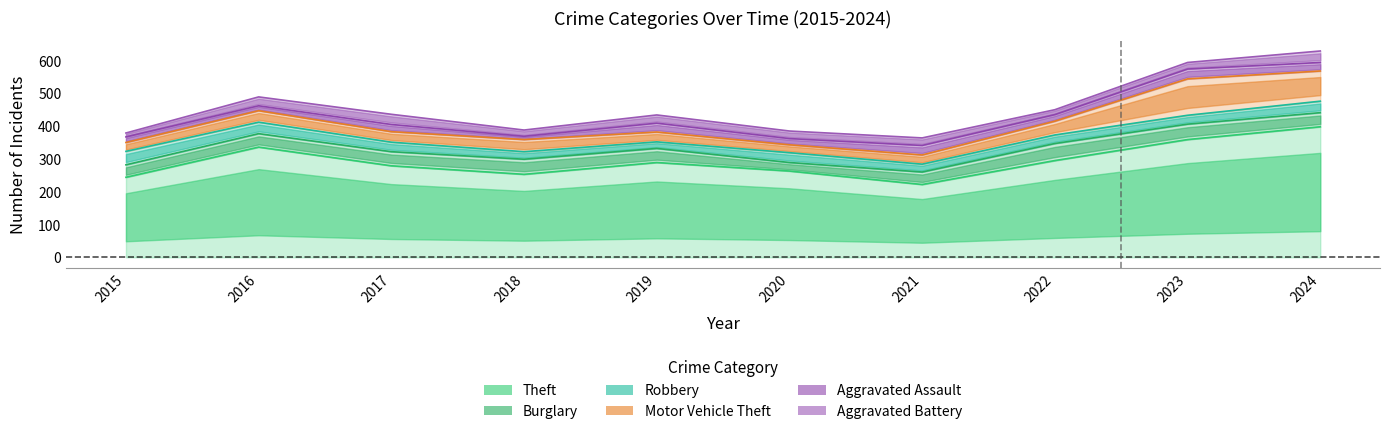

True or false: Burglary and Motor Vehicle Theft cross at least once.

False